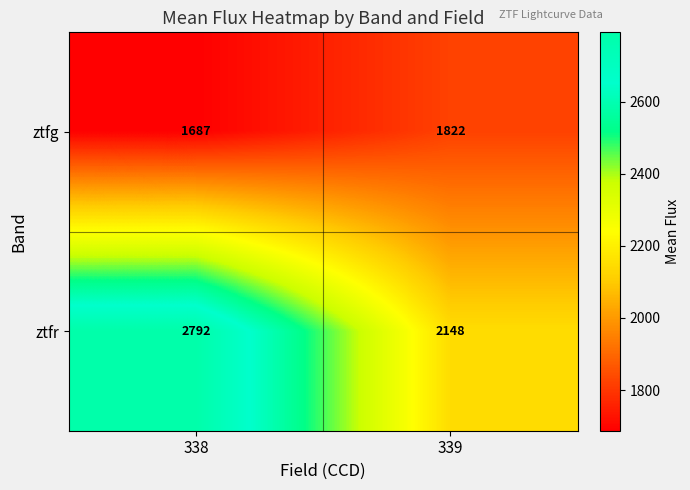

Reading right to left, extract all data points from this chart.

ztfg: 339=1822	338=1687
ztfr: 339=2148	338=2792